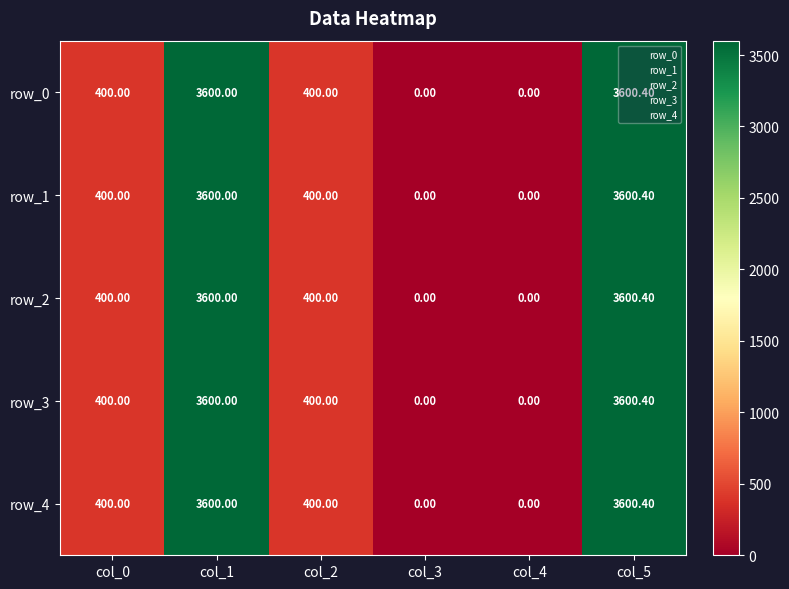

The value of row_0 at col_5 is 1722.0. True or false?

False